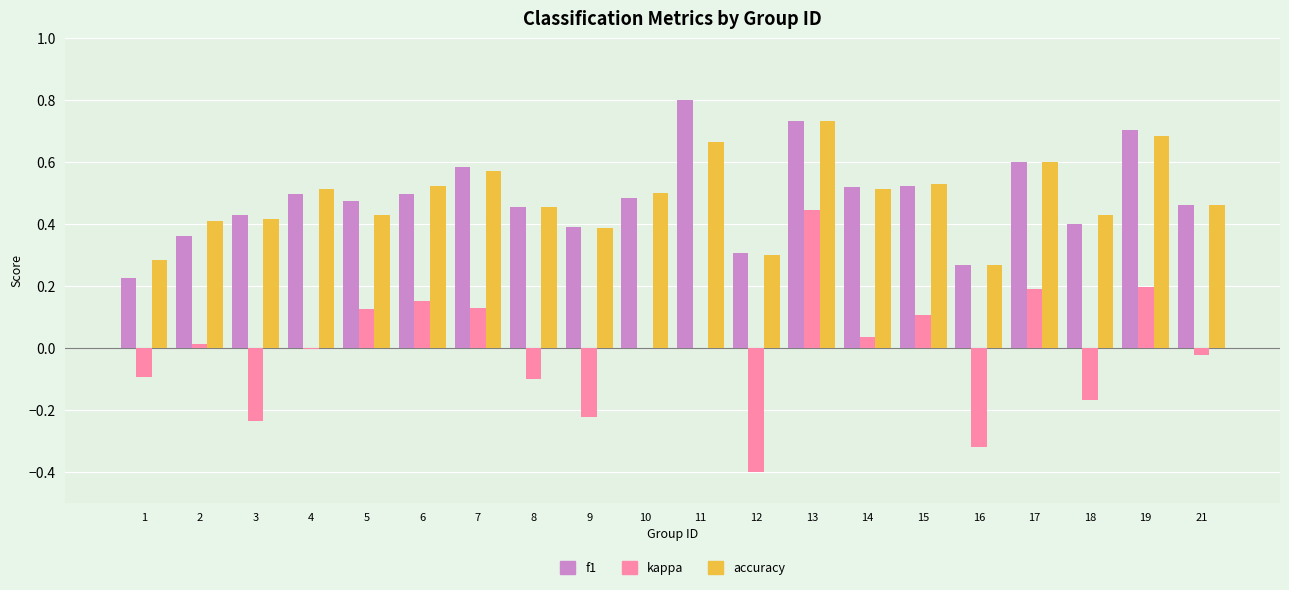

Count the number of categories in the chart.

20